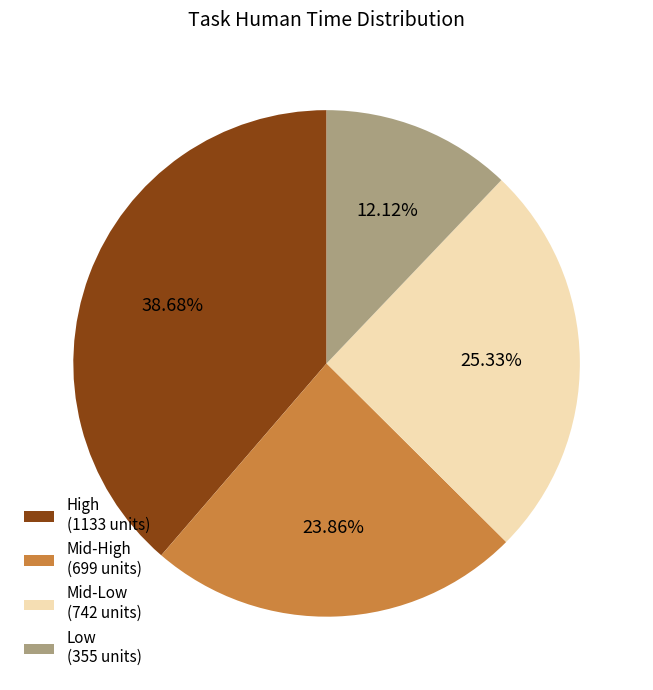

Is Mid-High (699 units) the majority of the pie?

No